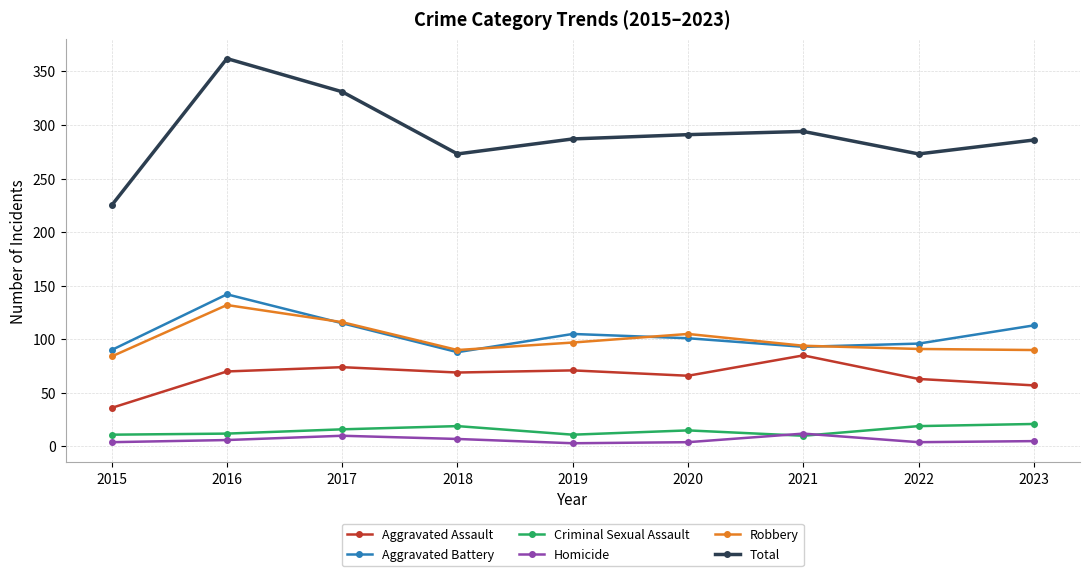

How many distinct data groups are displayed?

6